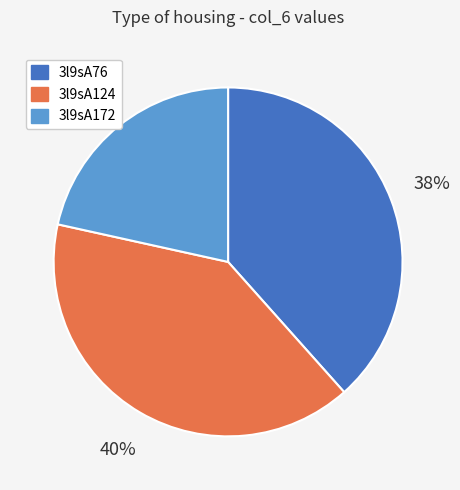

Is there any slice that represents more than half of the pie?

No